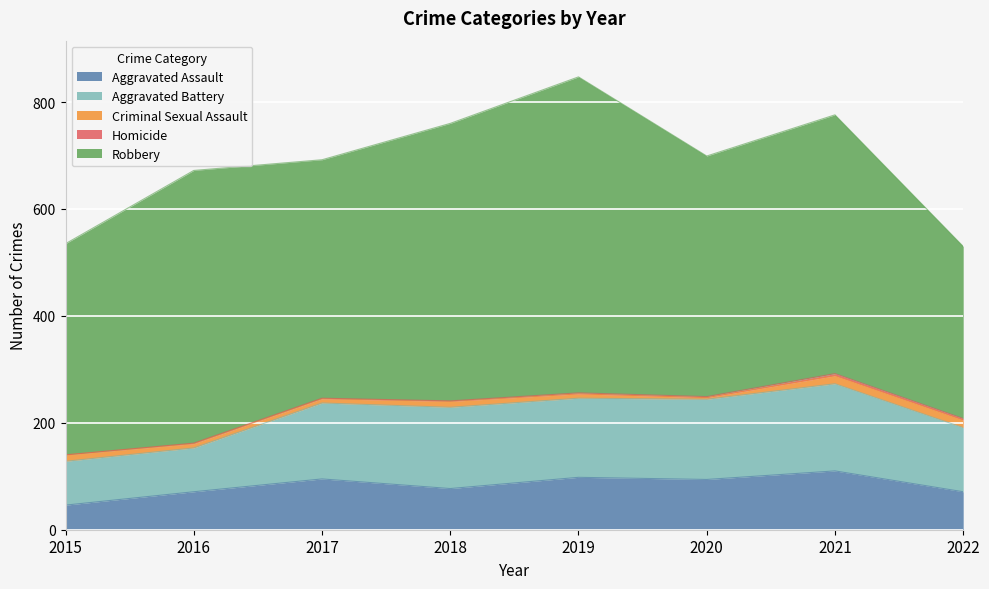

In Robbery, how many points are lower than both neighbors (excluding endpoints)?

2